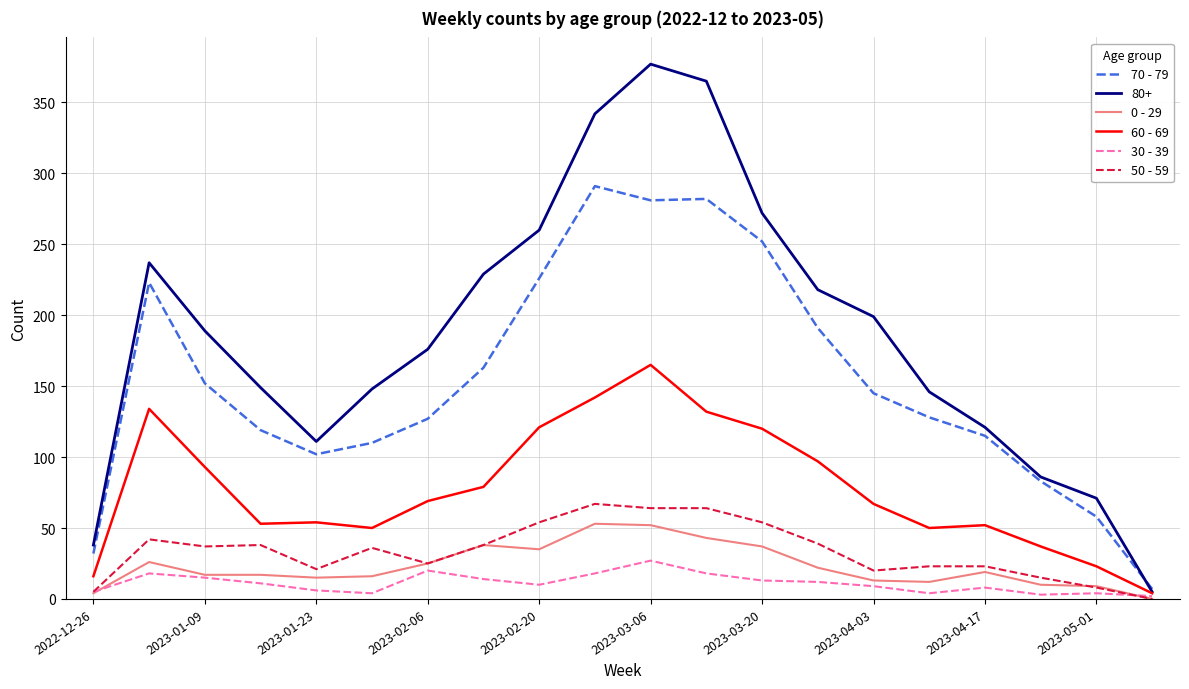

True or false: 0 - 29 and 60 - 69 cross at least once.

False